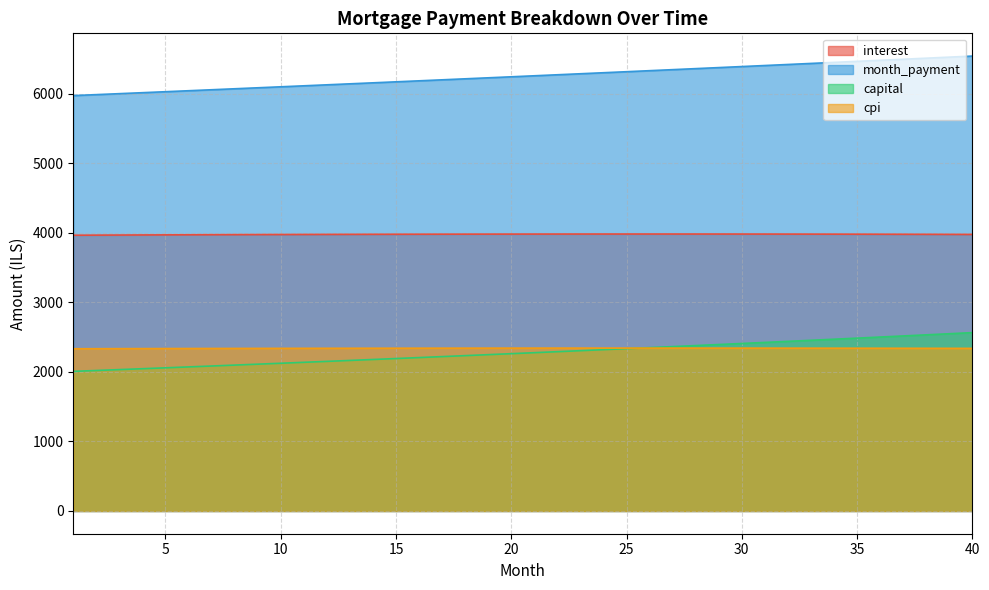

What is the difference between the maximum and minimum values in the interest series?

17.0